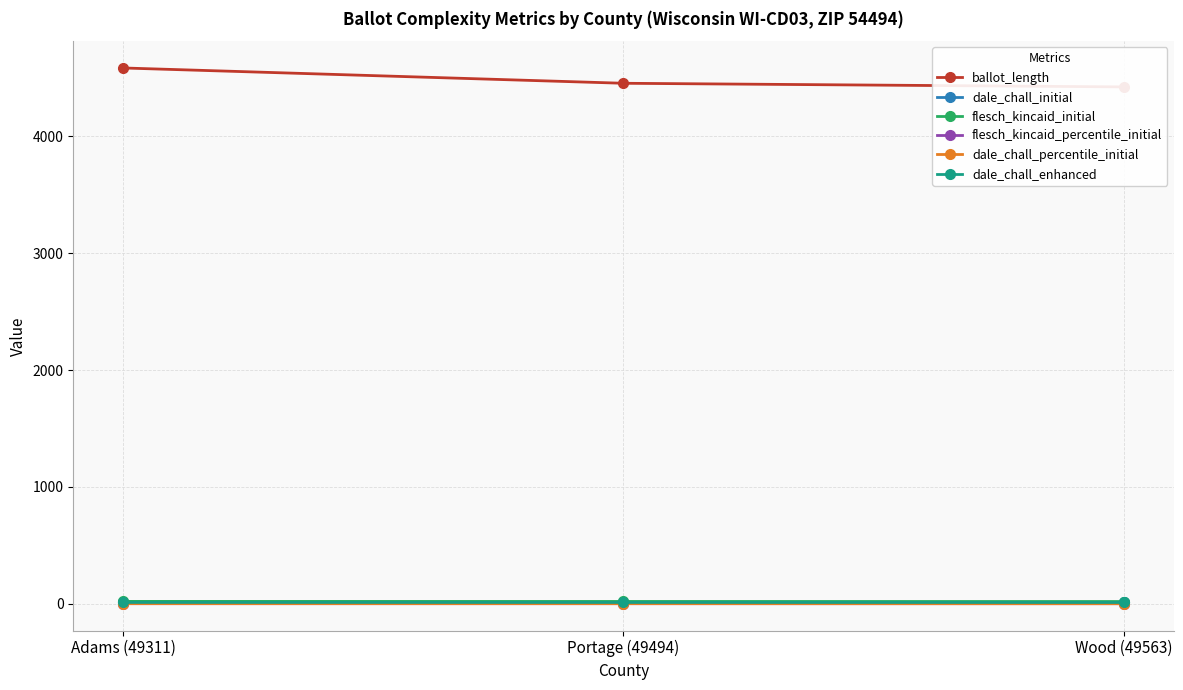

Is this an area chart (filled region under the line)?

No